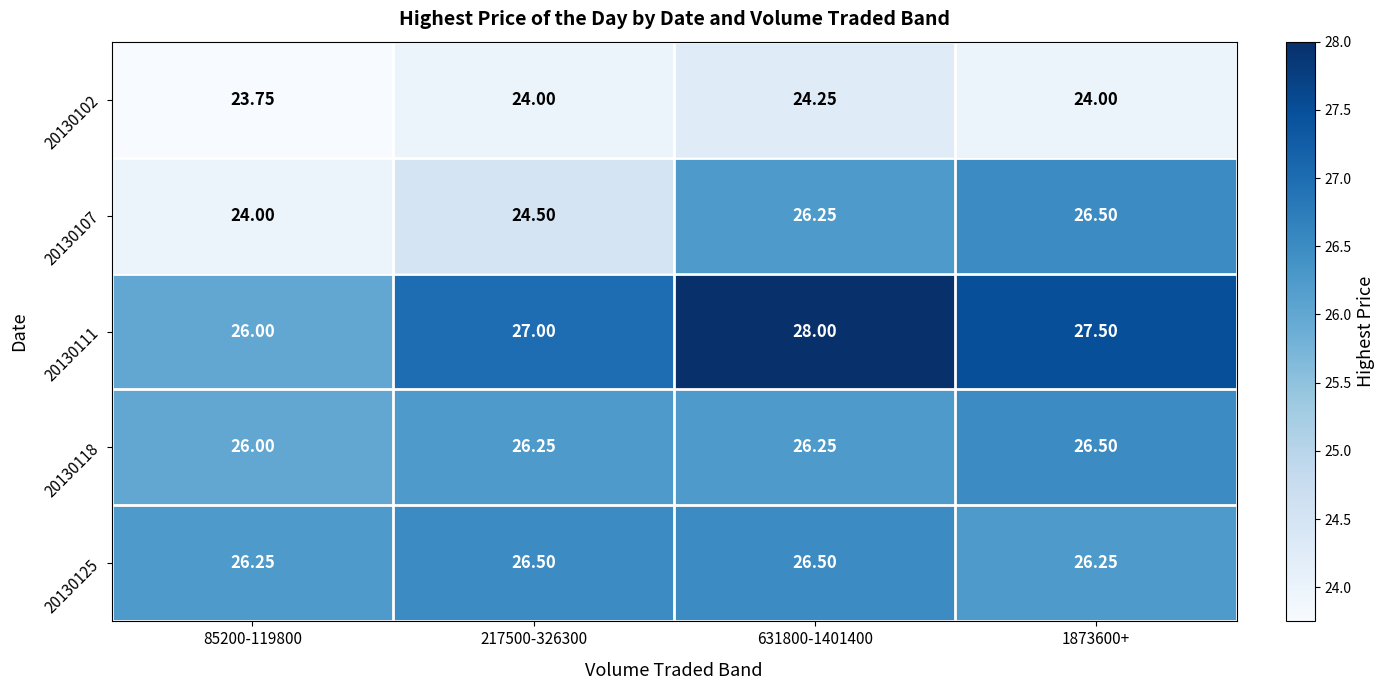

Is the value of 20130125 at 217500-326300 greater than the value of 20130111 at 85200-119800?

Yes